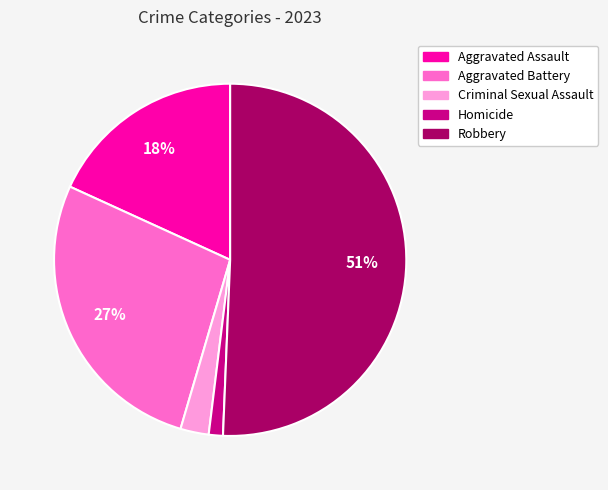

How many slices are in this pie chart?

5